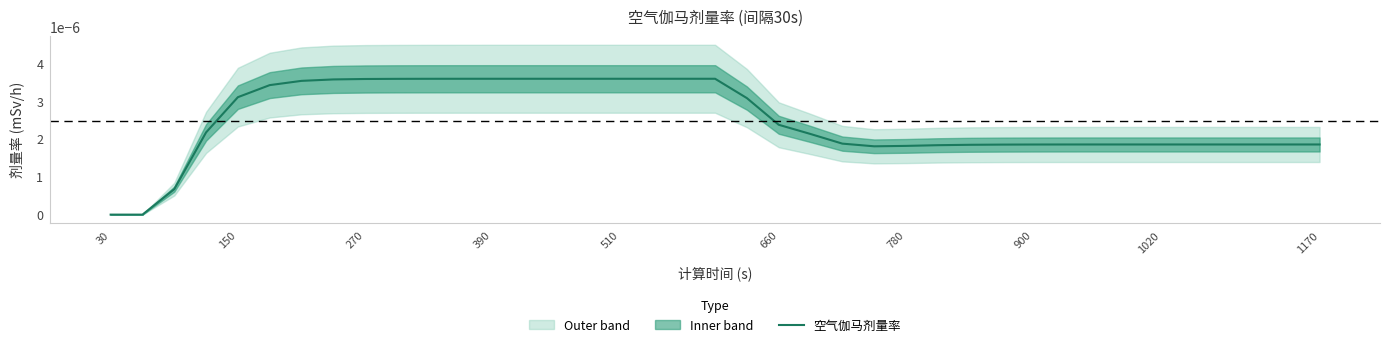

The value at 11 is 0.0. True or false?

False